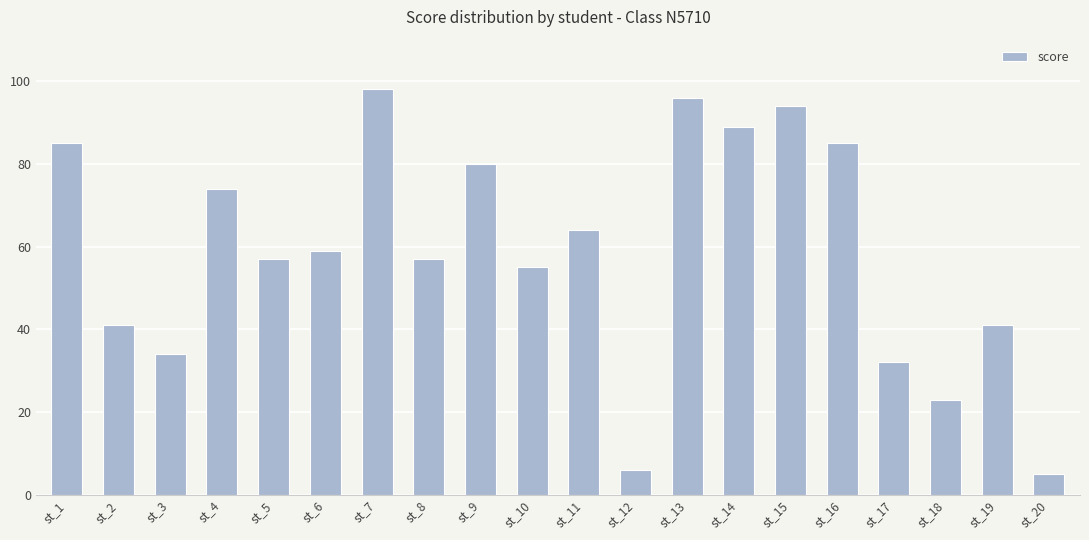

What is the change in value from st_13 to st_20?

-91